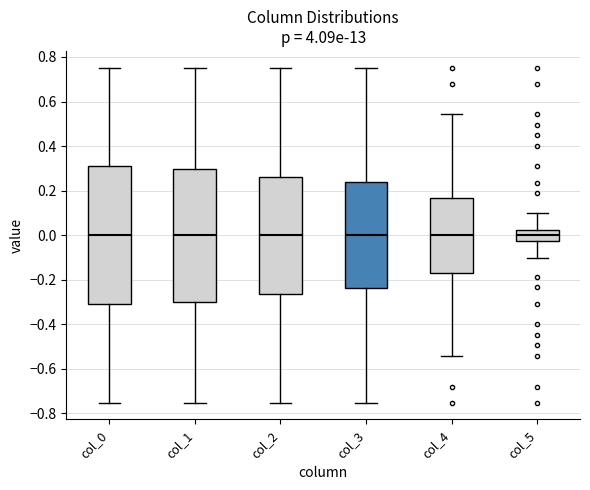

Reading left to right, transcribe this box plot: for each box, give where its median line is, the range the box spans, and where its two whiskers end, as read against the y-axis. The values are not printed on the chart, so give them approximately, as read against the axis.

col_0: median 0.00, box -0.30 to 0.30, whiskers -0.76 to 0.76
col_1: median 0.00, box -0.30 to 0.30, whiskers -0.76 to 0.76
col_2: median 0.00, box -0.26 to 0.26, whiskers -0.76 to 0.76
col_3: median 0.00, box -0.24 to 0.24, whiskers -0.76 to 0.76
col_4: median 0.00, box -0.16 to 0.16, whiskers -0.54 to 0.54
col_5: median 0.00, box -0.02 to 0.02, whiskers -0.10 to 0.10